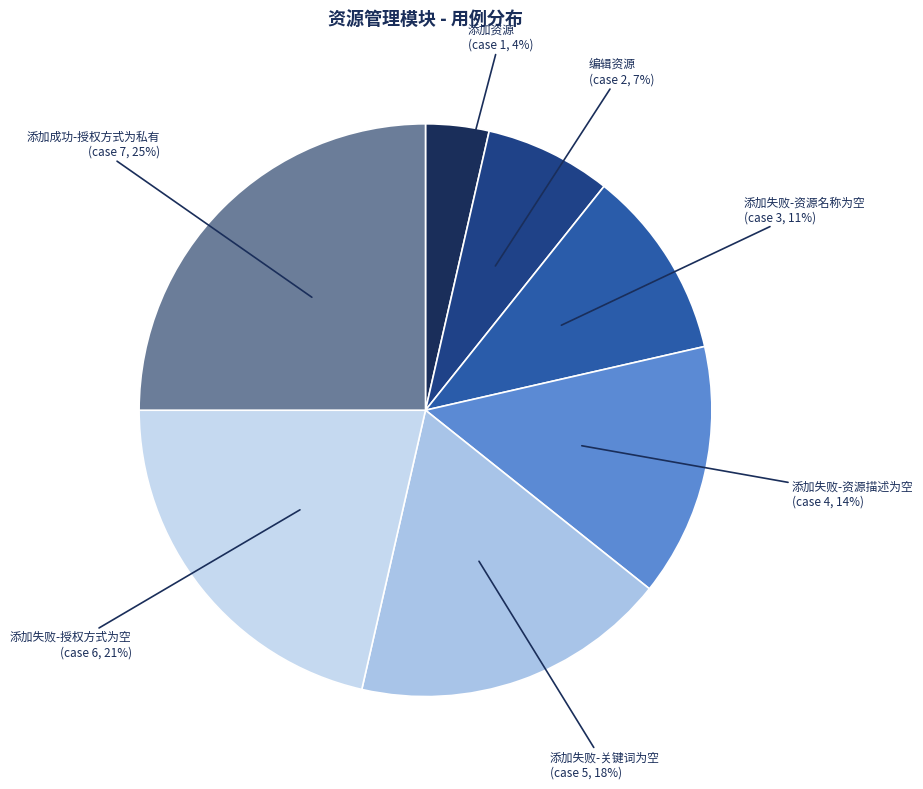

Is the sum of 添加失败-关键词为空 and 添加成功-授权方式为私有 greater than half?

No